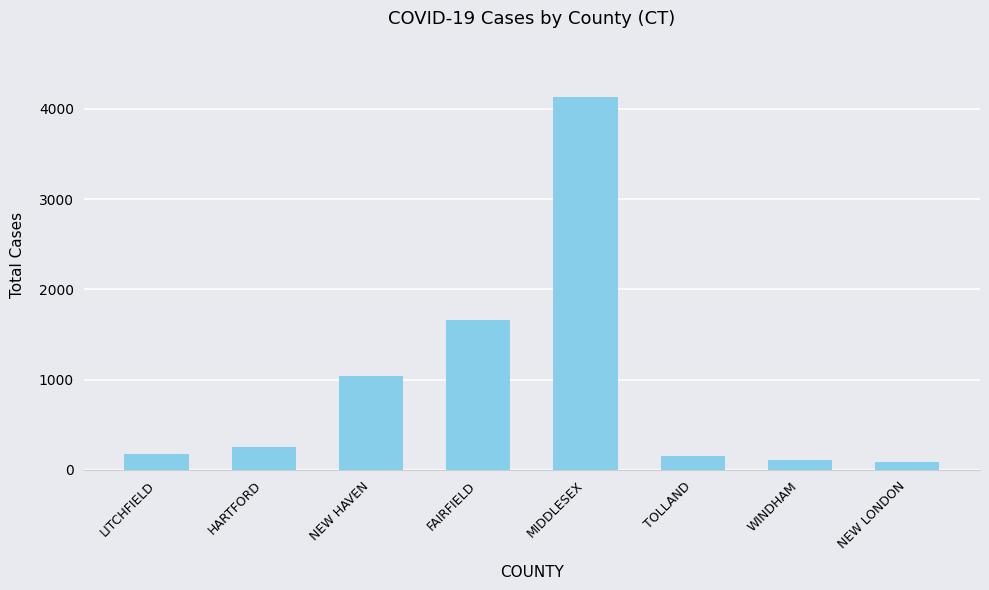

Which has a higher value, NEW LONDON or FAIRFIELD?

FAIRFIELD